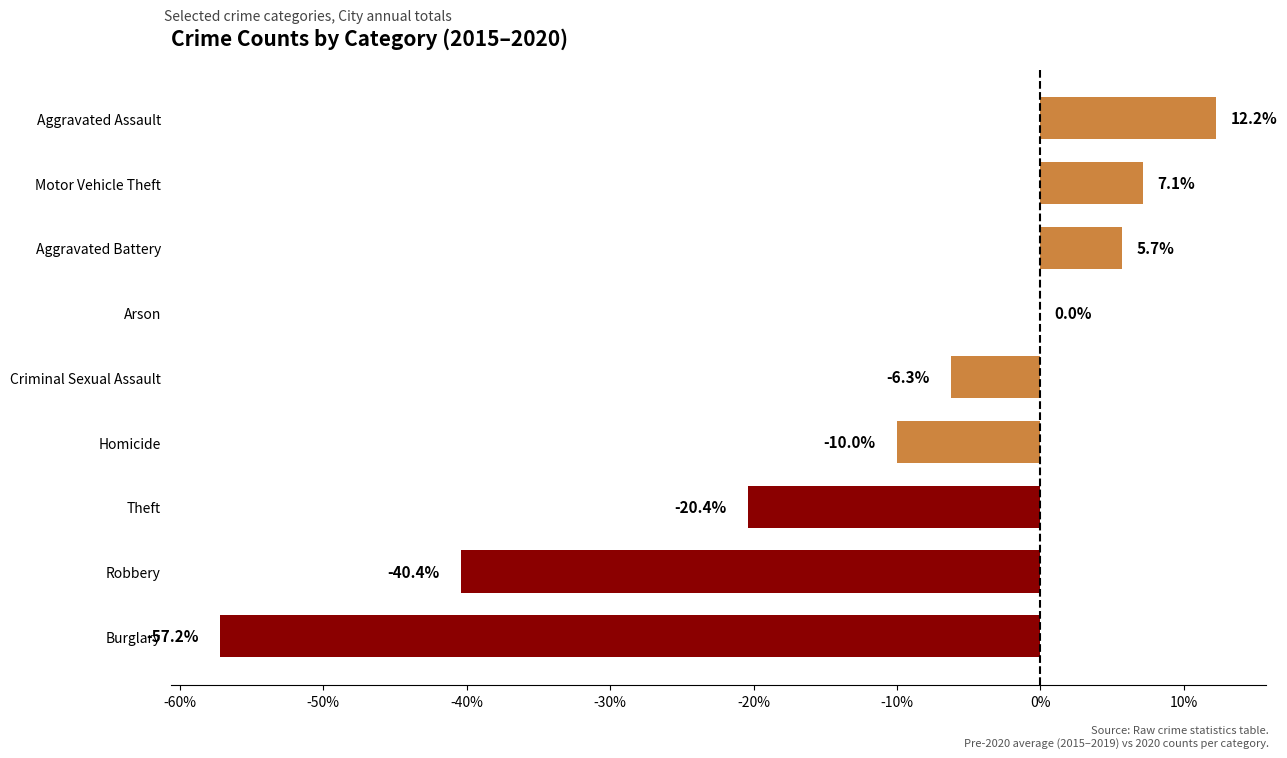

True or false: the data shows 9.5 at Motor Vehicle Theft.

False